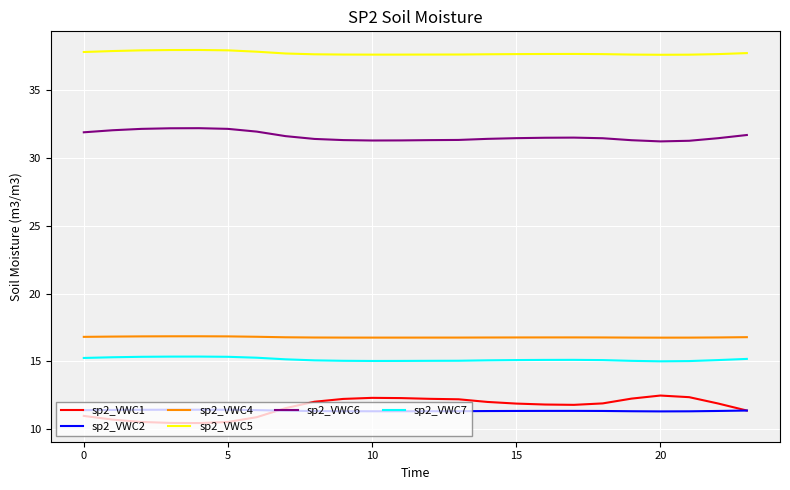

True or false: sp2_VWC5 and sp2_VWC1 intersect in this chart.

False